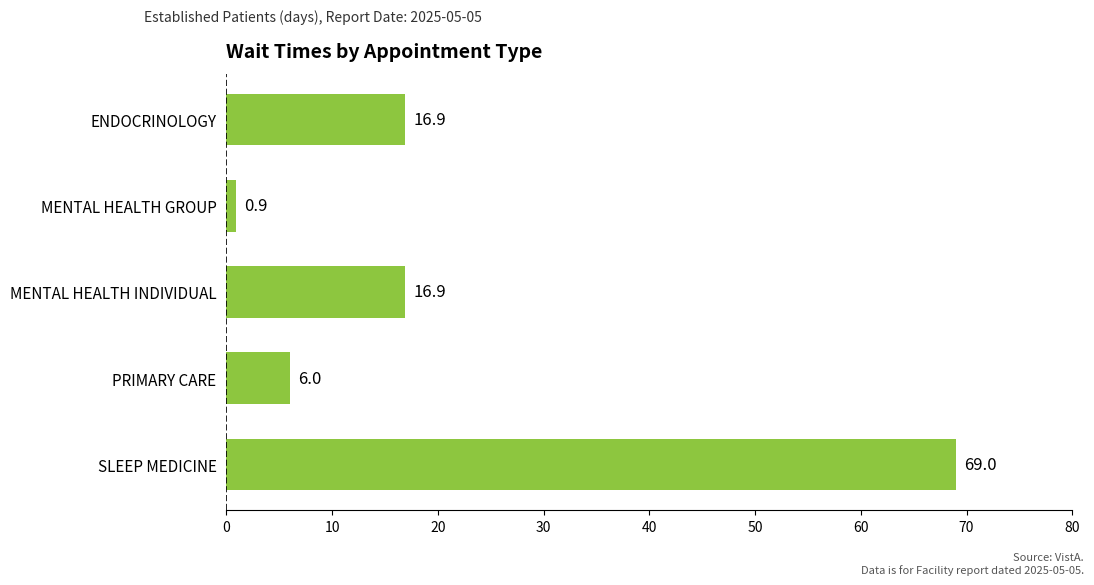

Reading bottom to top, transcribe all the data shown in this chart.

SLEEP MEDICINE=69.0	PRIMARY CARE=6.0	MENTAL HEALTH INDIVIDUAL=16.9	MENTAL HEALTH GROUP=0.9	ENDOCRINOLOGY=16.9